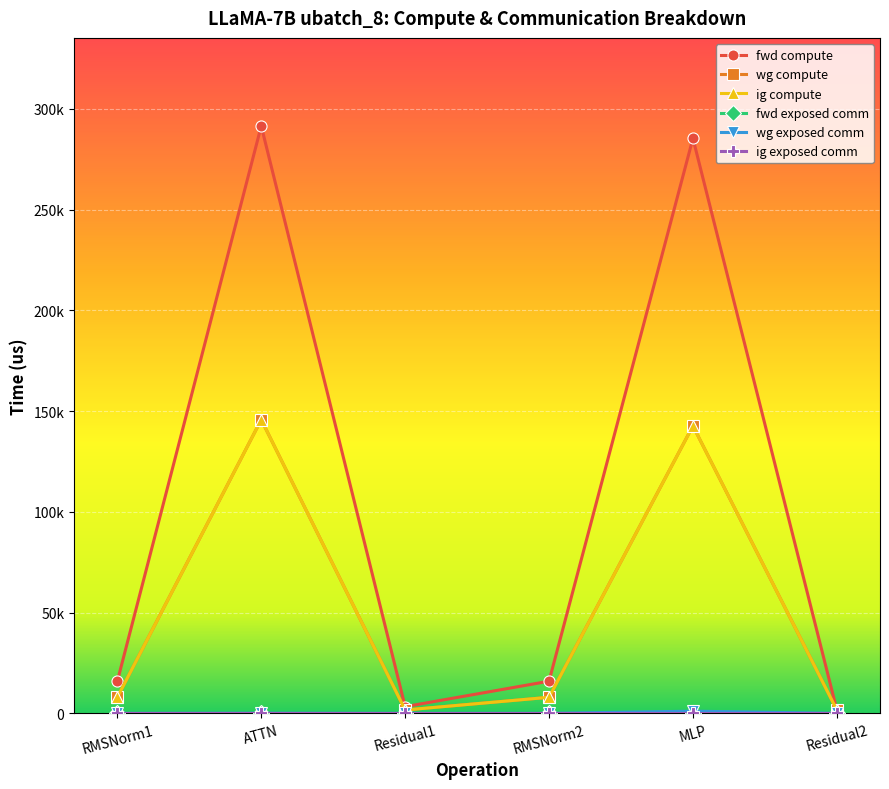

Is it true that fwd compute equals 493126.4 at MLP?

False